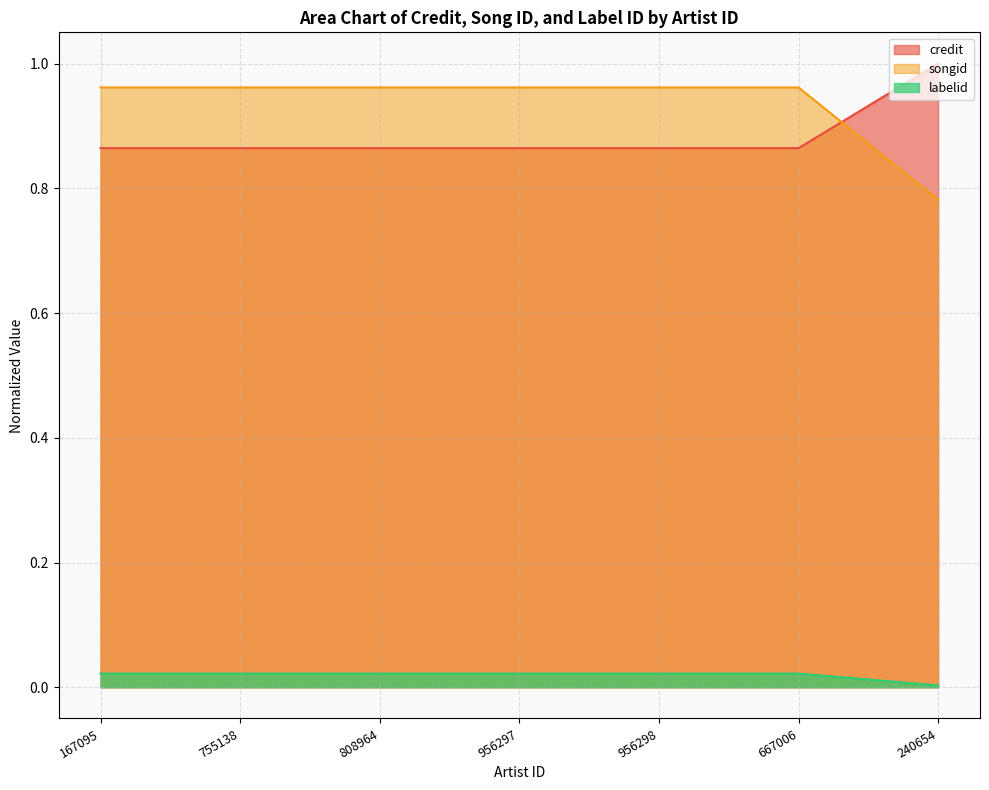

Is it true that songid equals 1.0 at 667006?

True